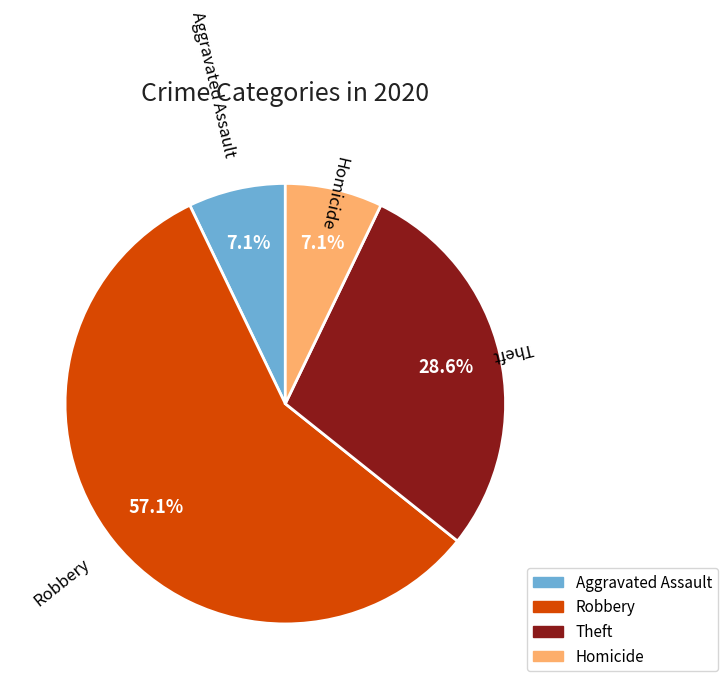

Does any single category account for the majority?

Yes